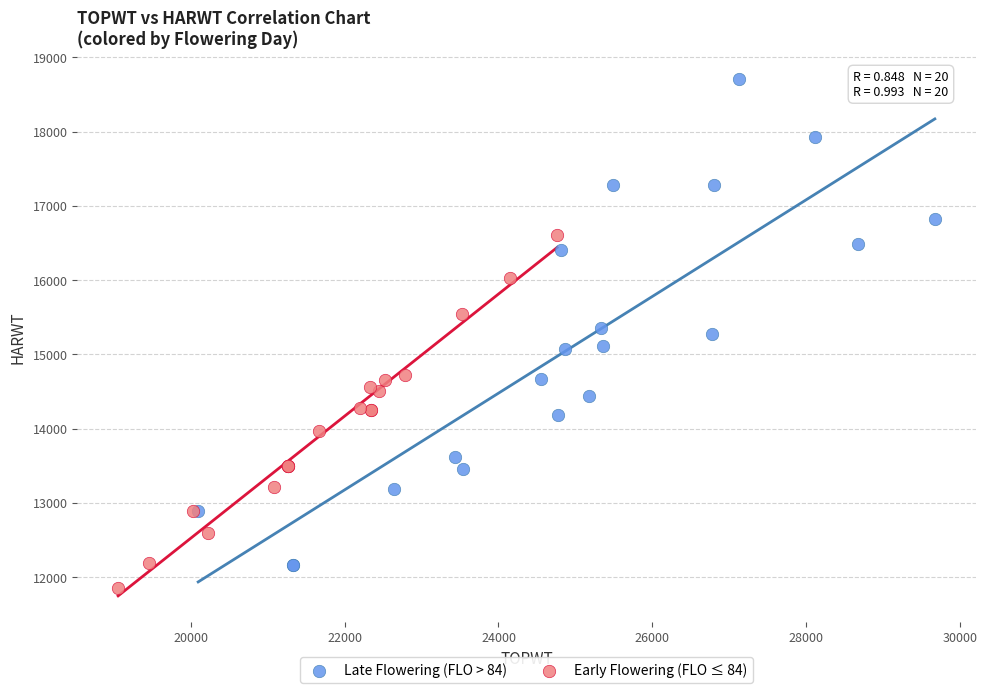

Which series has the largest Y range (max minus min)?

Late Flowering (FLO > 84)